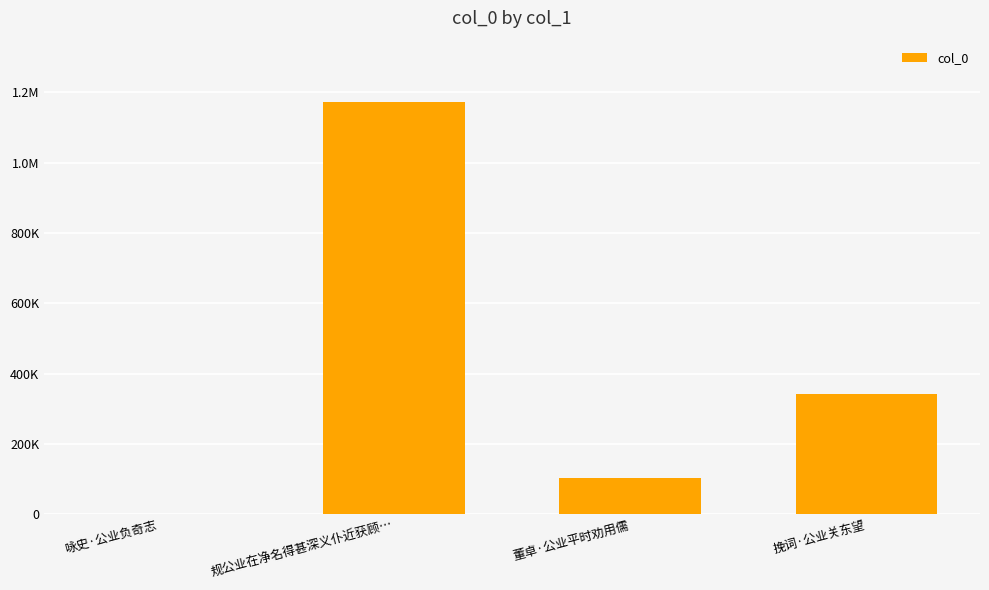

How many data points does each series have?

4